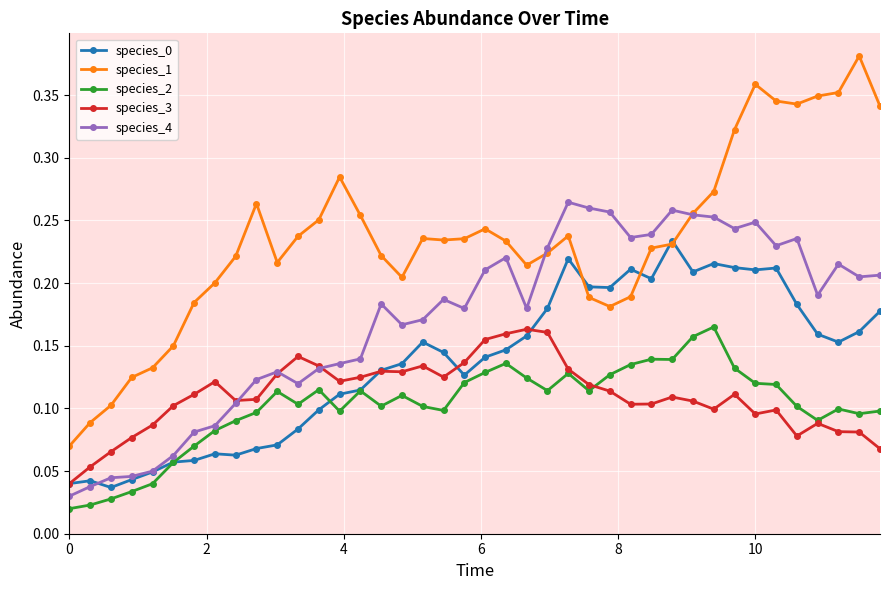

Which series has the largest range (max minus min)?

species_1